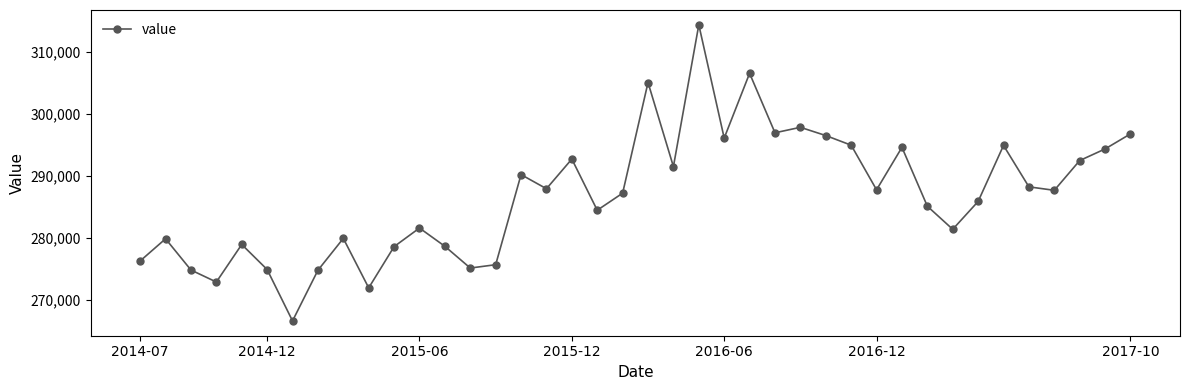

What is the minimum value shown in the chart?

266593